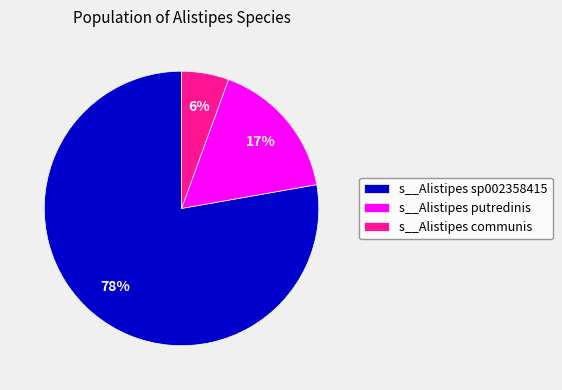

How many slices are in this pie chart?

3